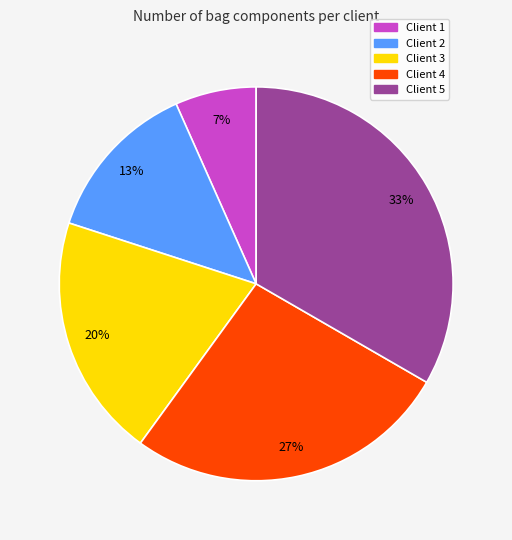

Rank the categories by value from lowest to highest.

Client 1, Client 2, Client 3, Client 4, Client 5